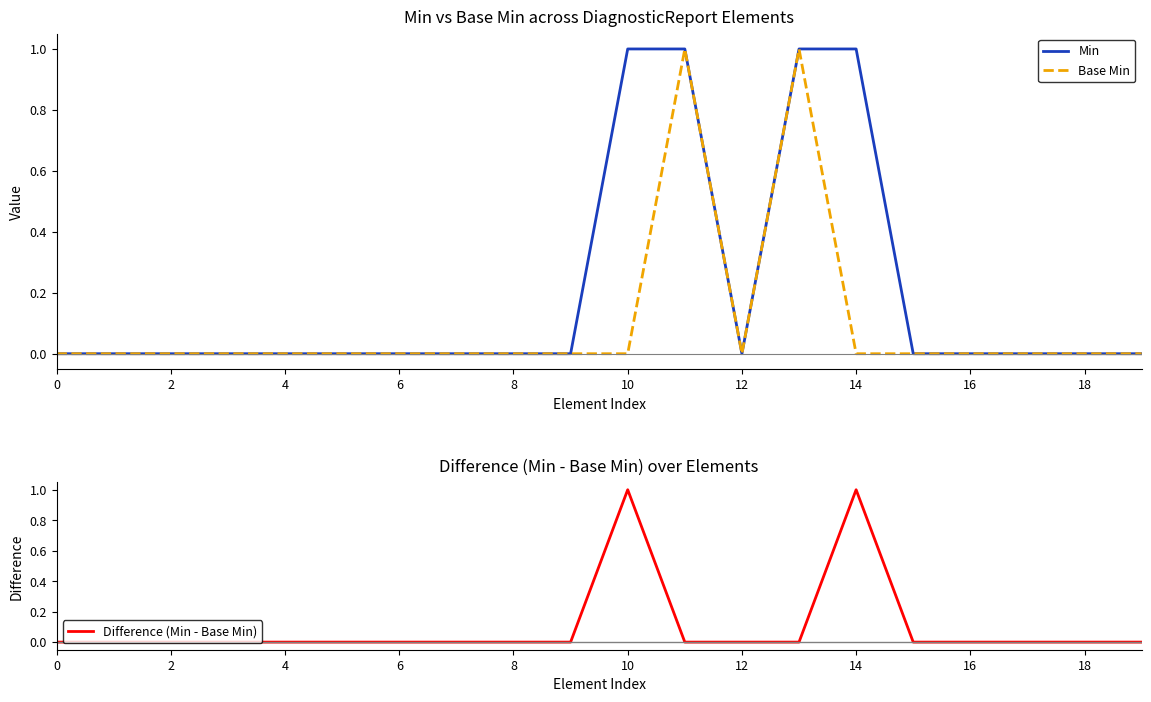

At which category does Min reach its first local valley?

12